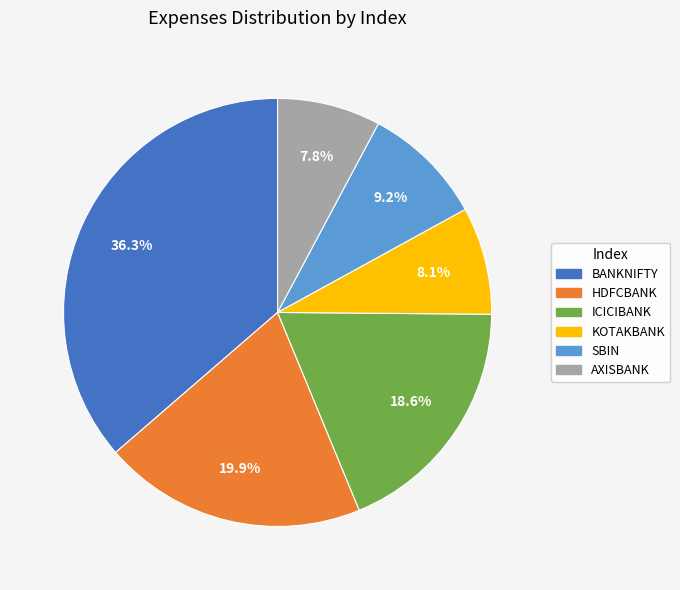

True or false: BANKNIFTY accounts for 36% of the total.

True